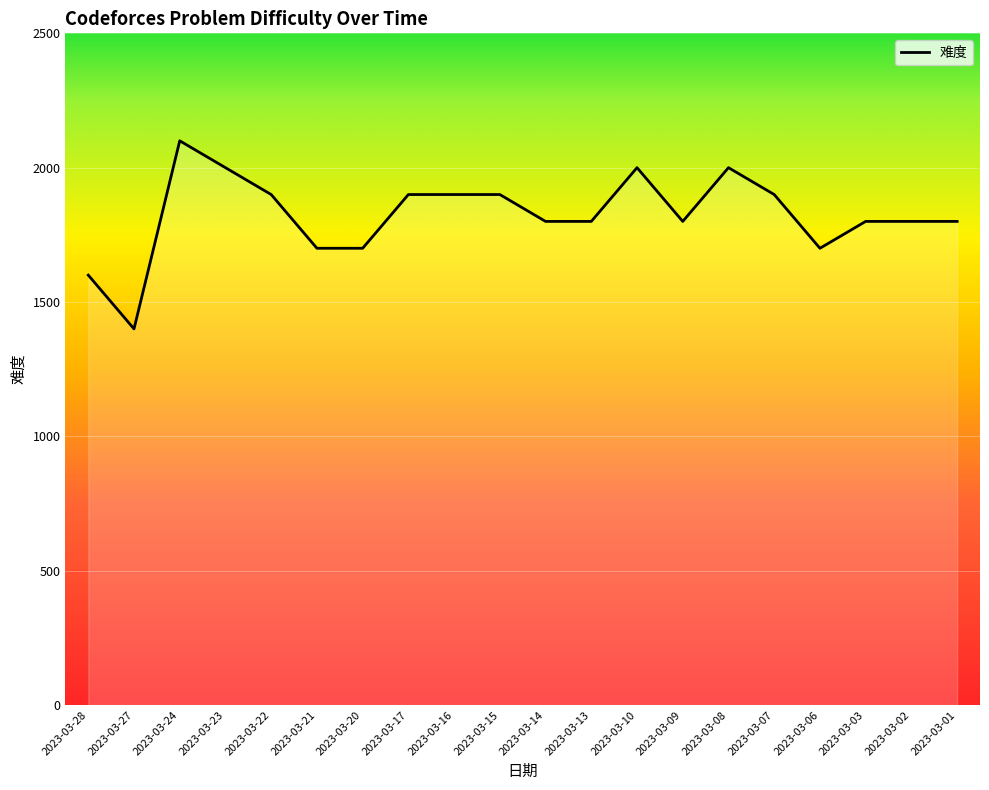

Which label corresponds to the smallest value in the chart?

2023-03-27